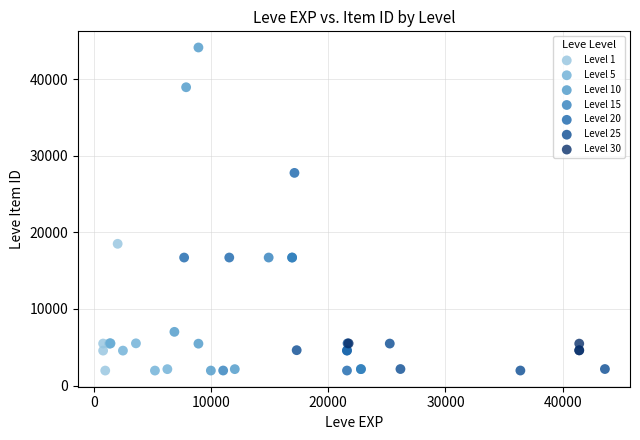

Which series has the widest spread of Y values?

Level 10